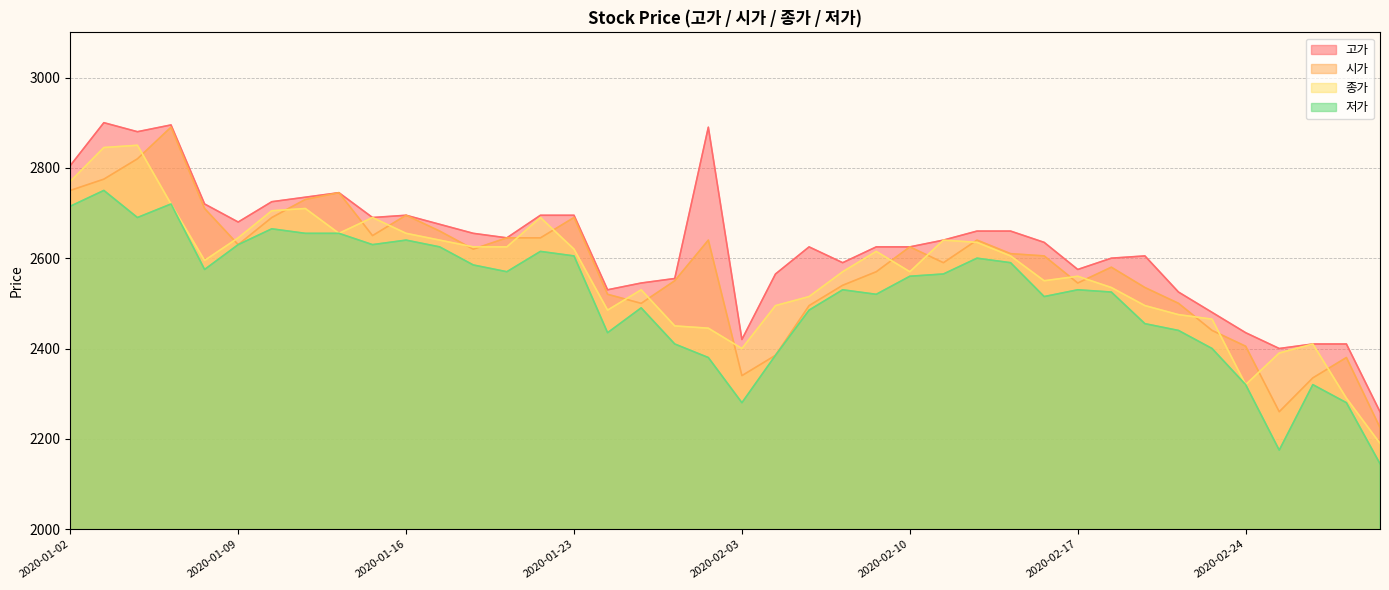

What position from the right is 2020-01-06?

38